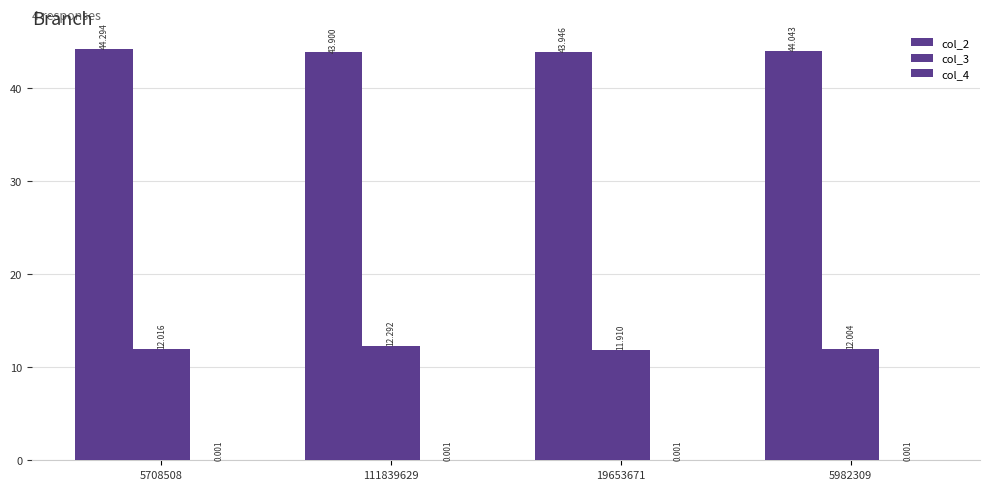

How many data points does each series have?

4